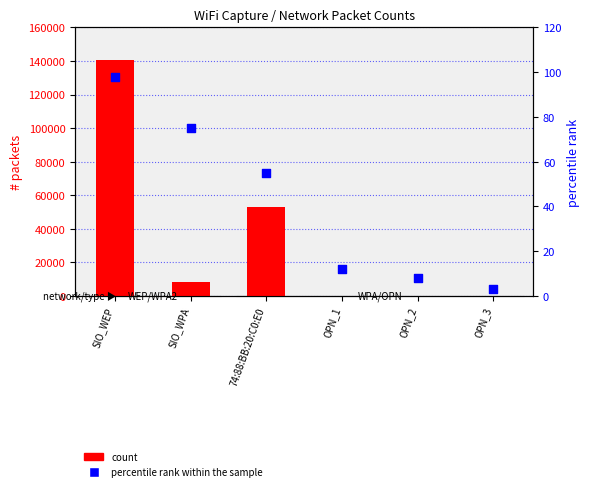

At how many categories does at least one series exceed 30142?

2